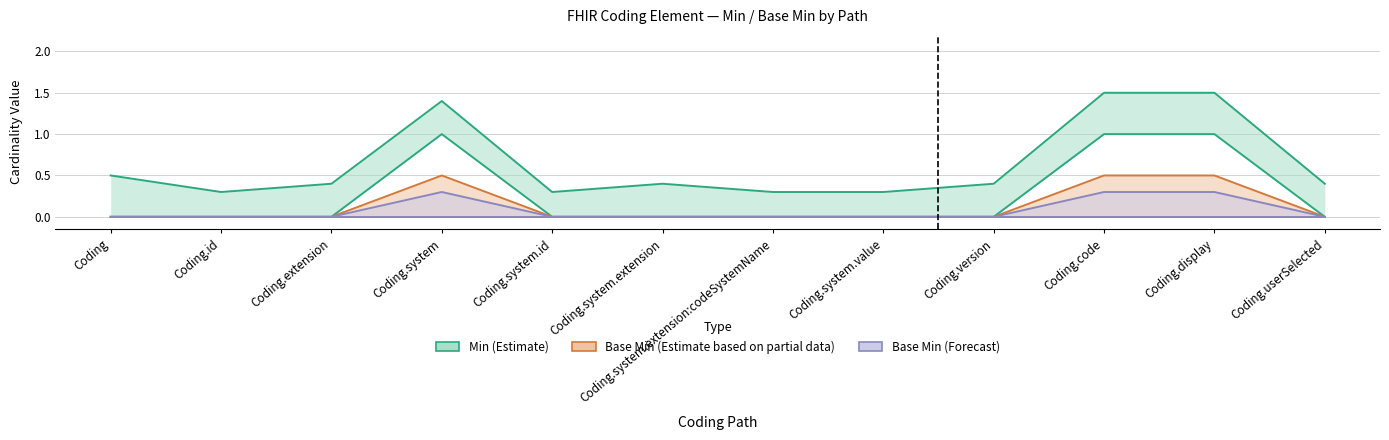

True or false: Base Min (Estimate based on partial data) and Min (Estimate) intersect in this chart.

False